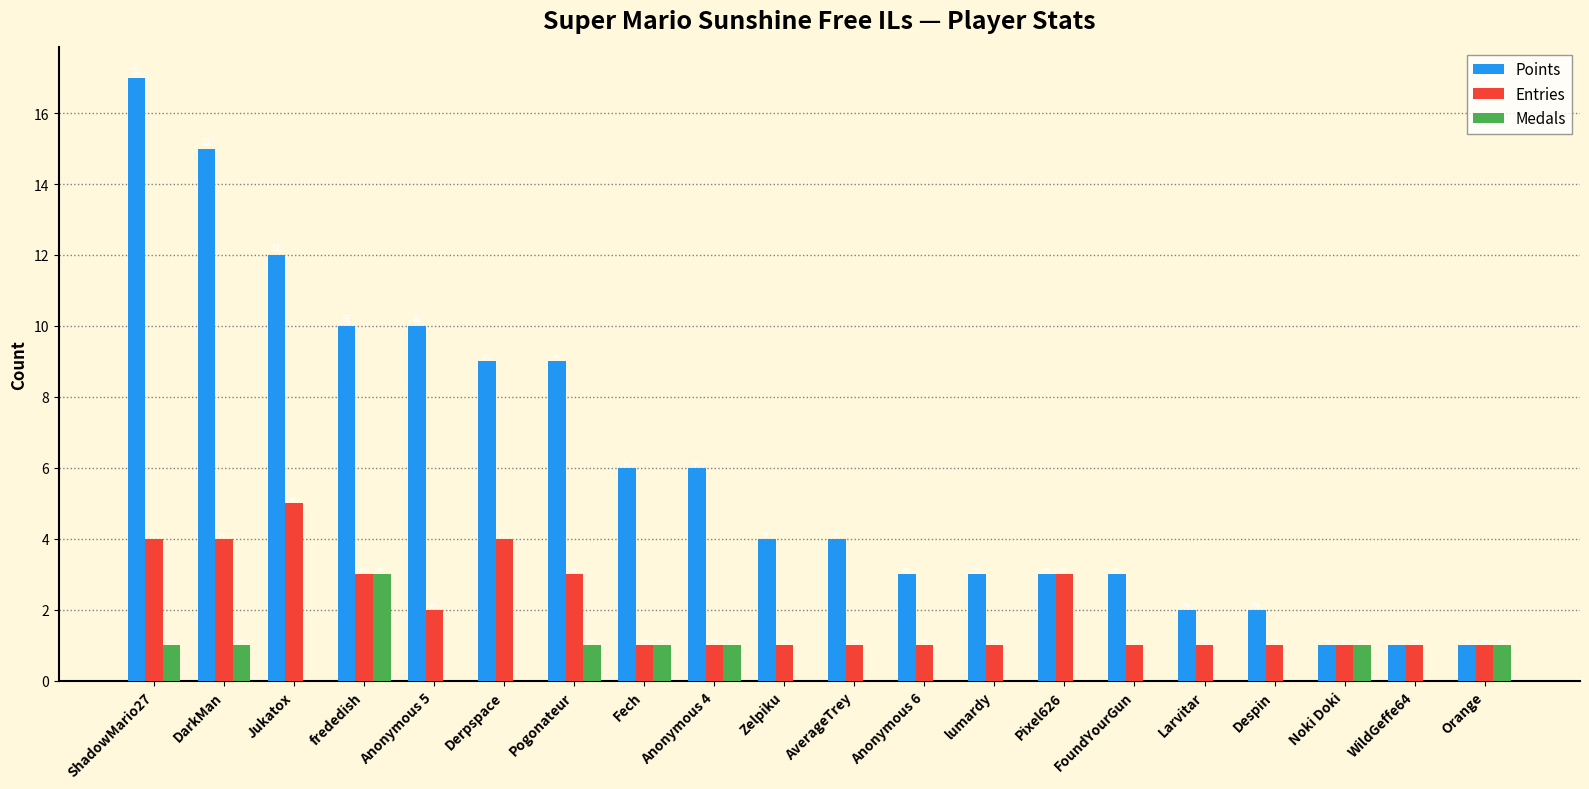

What is the sum of all Medals values?

10